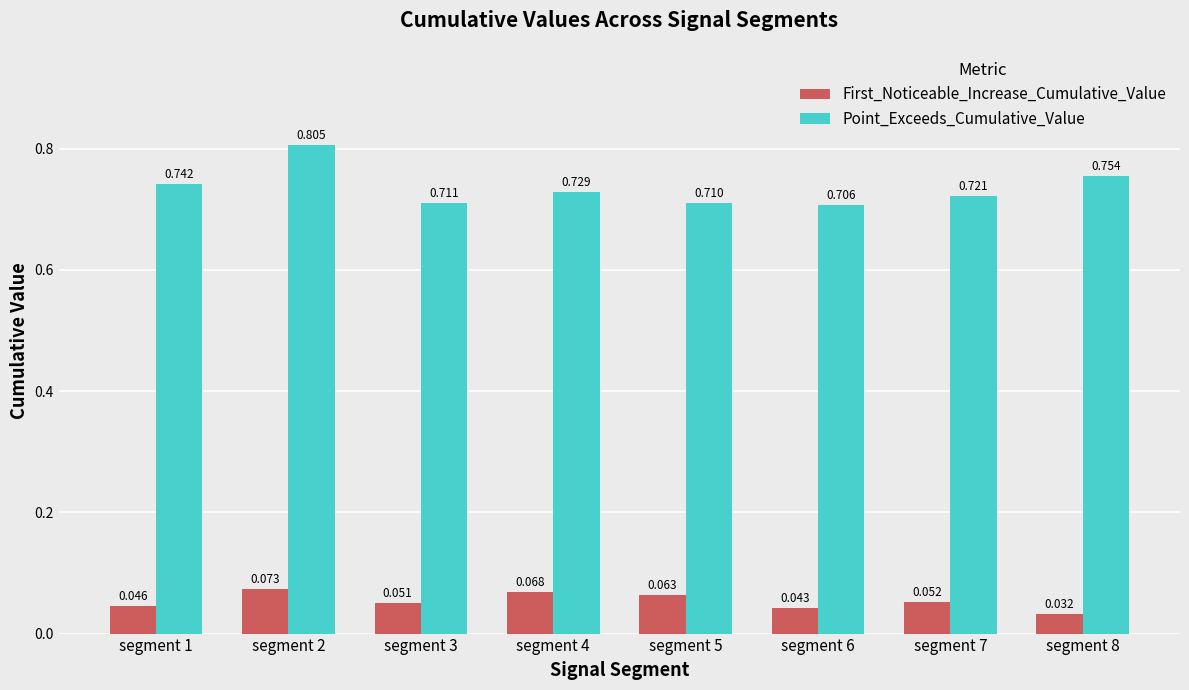

Between segment 7 and segment 8, which series saw the biggest shift?

Point_Exceeds_Cumulative_Value